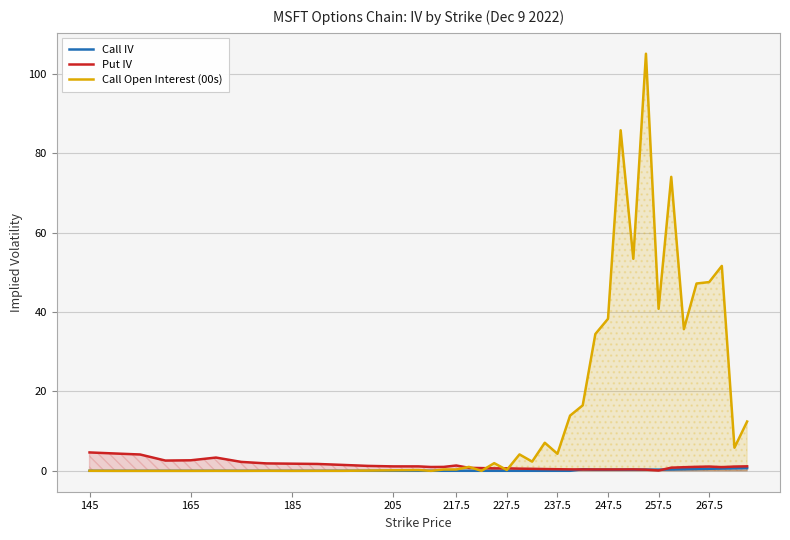

Which series has the largest range (max minus min)?

Call Open Interest (00s)